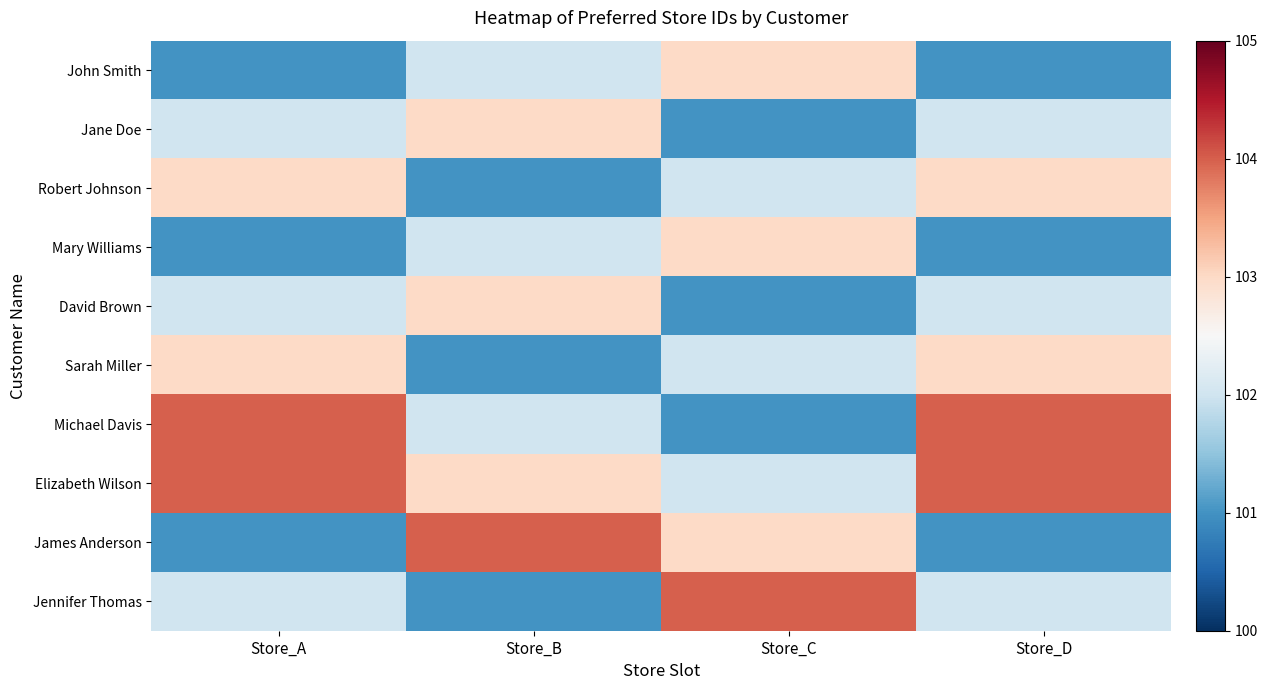

At which category is the sum across all series the highest?

Store_A